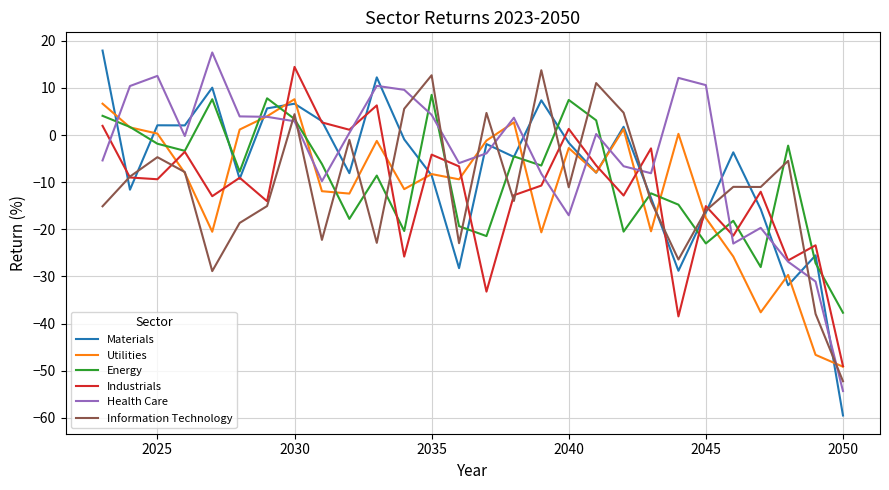

How many times do Health Care and Materials cross each other?

17